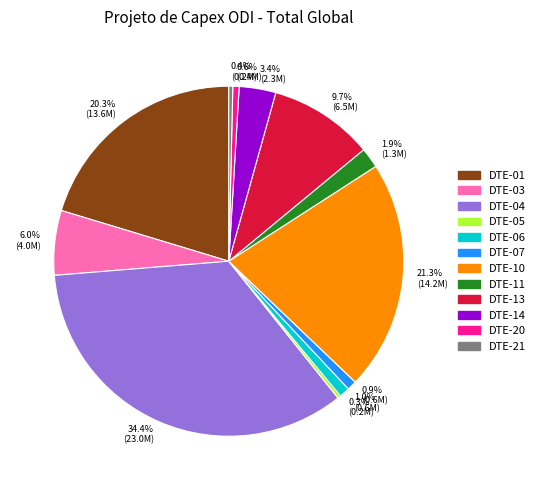

What is the ratio of the value at DTE-13 to the value at DTE-05?

32.3